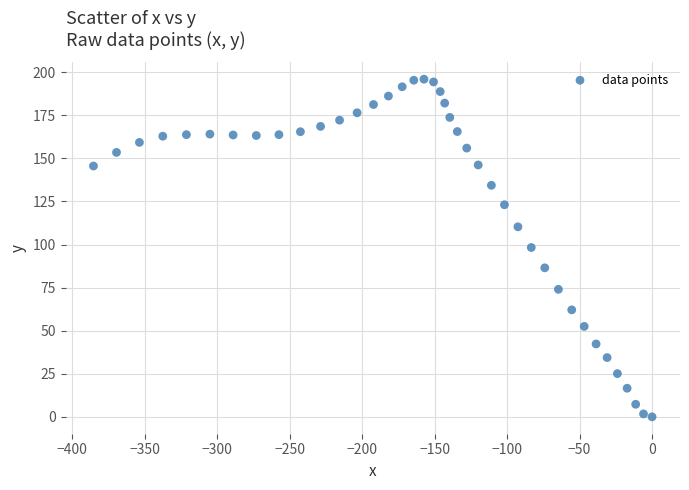

What is the range of X values (max minus min)?

385.2